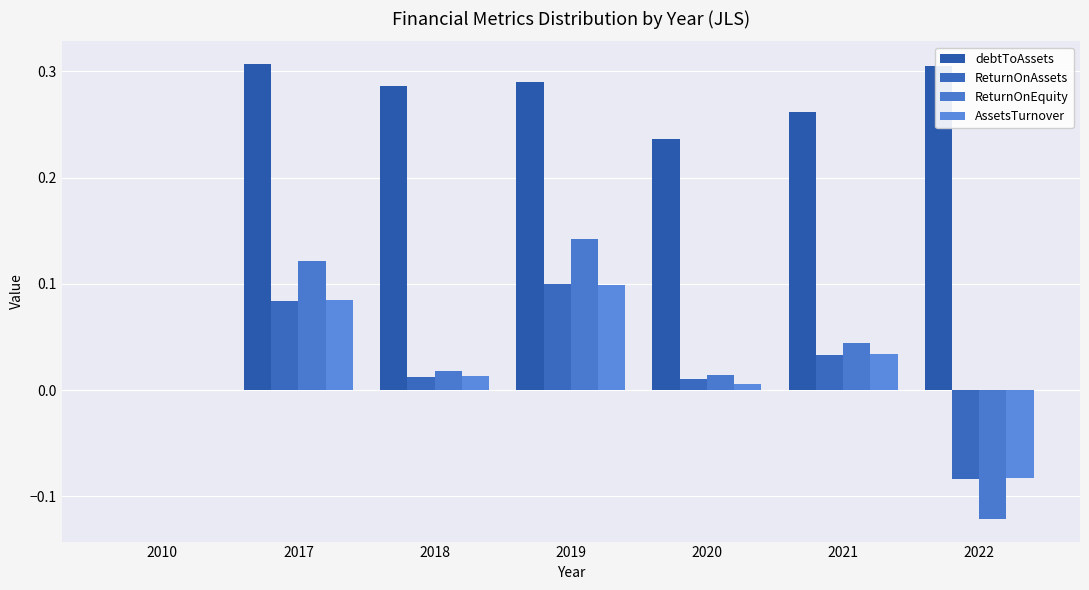

How many groups of bars are there?

7